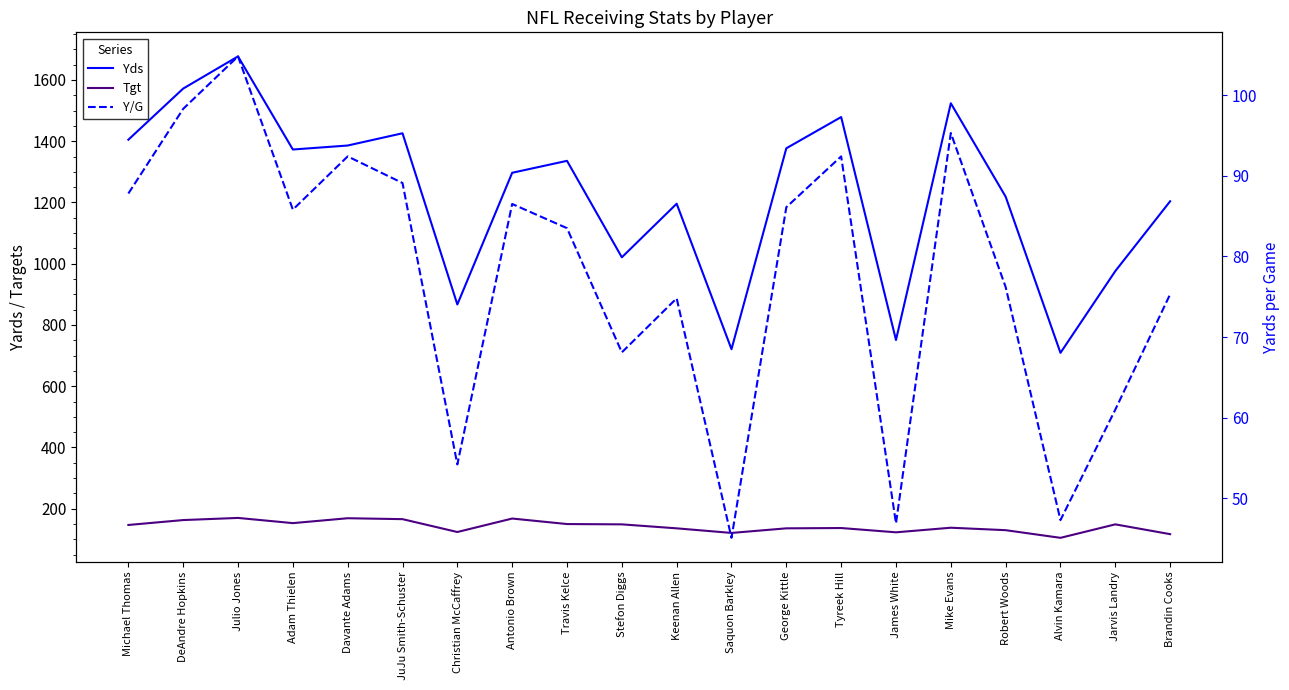

Which series changed the most between Christian McCaffrey and Alvin Kamara?

Yds